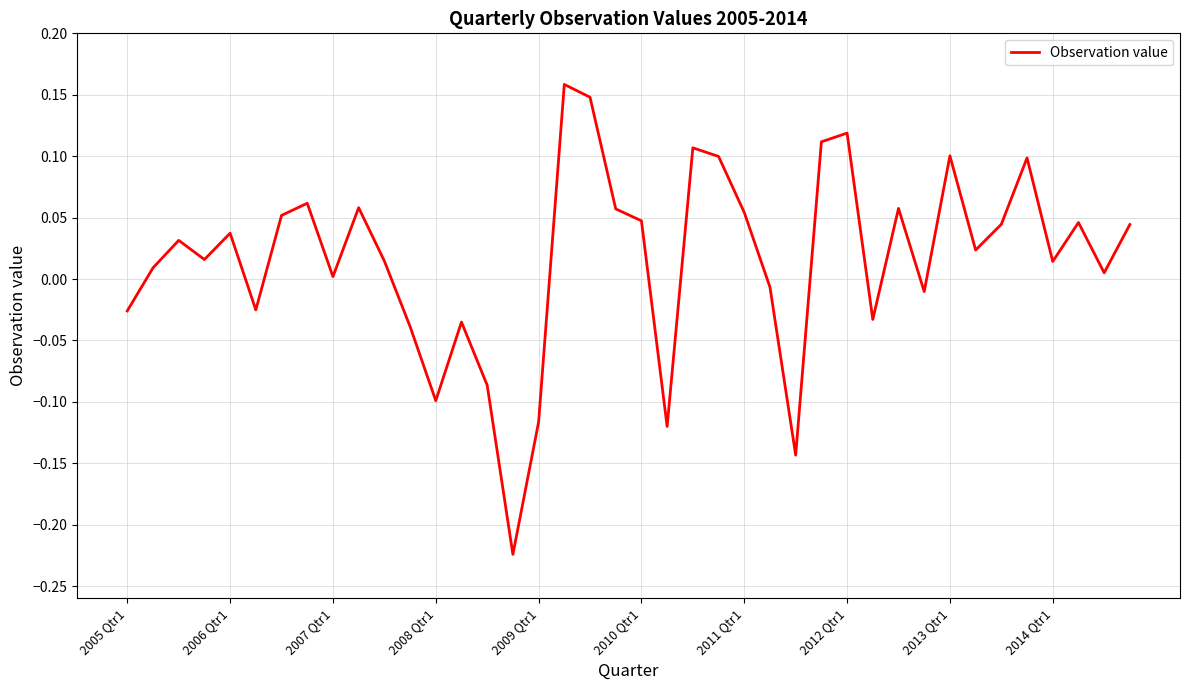

What is the difference between the maximum and minimum values?

0.4